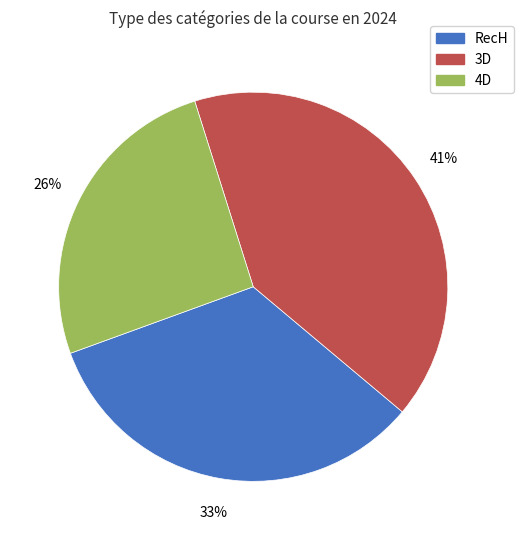

How many segments does this pie chart have?

3